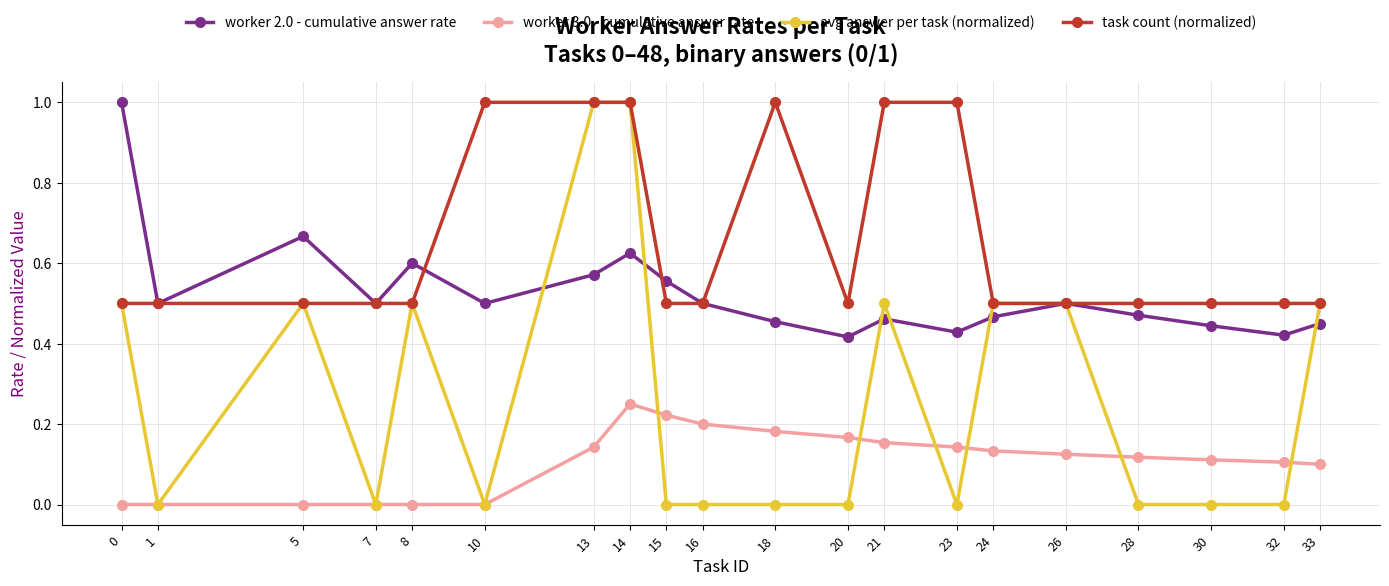

Which series has the largest total across all categories?

task count (normalized)